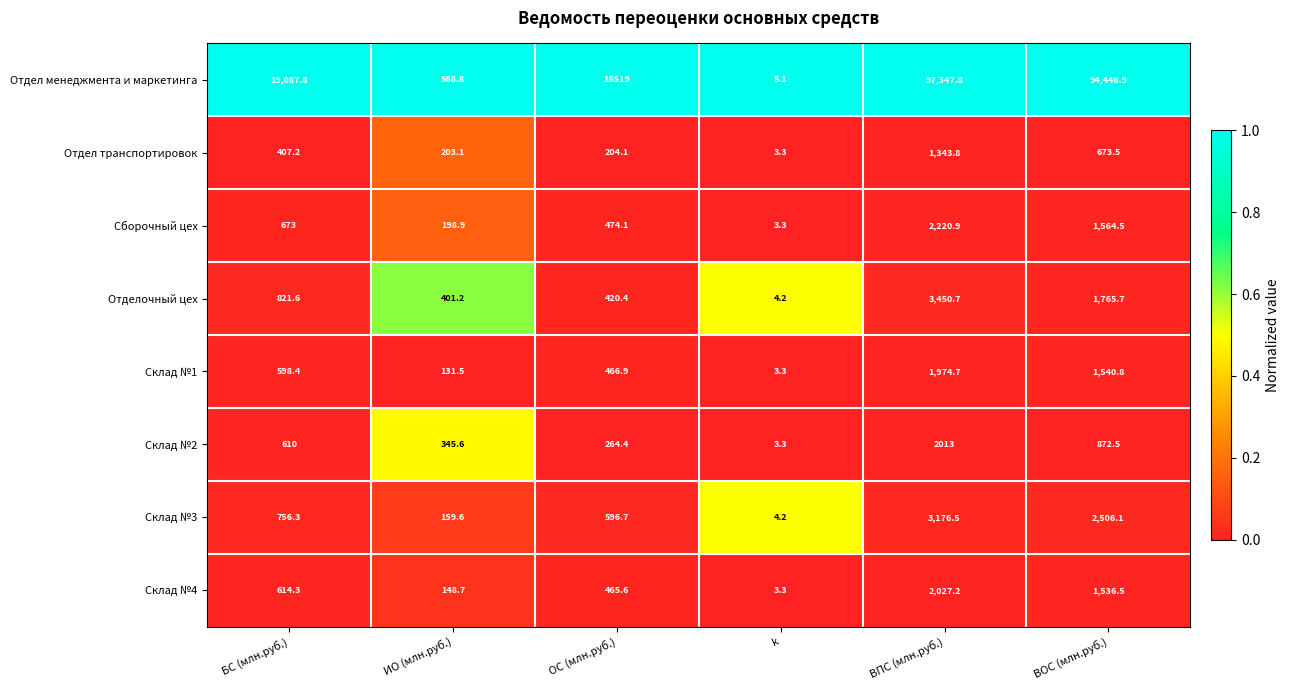

What is the sum of all Отдел менеджмента и маркетинга values?

229975.4